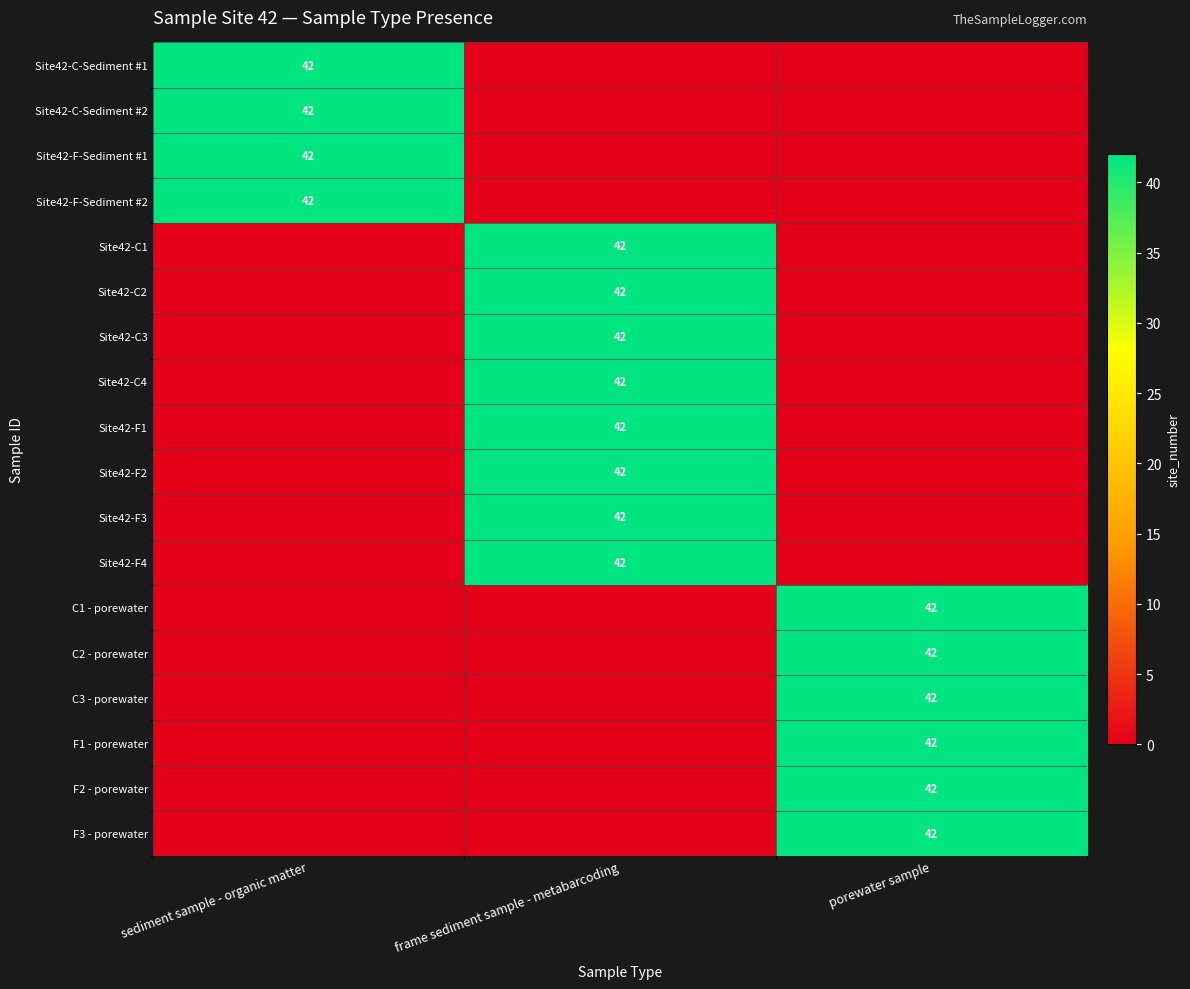

The C1 - porewater series shows 42 at porewater sample. True or false?

True